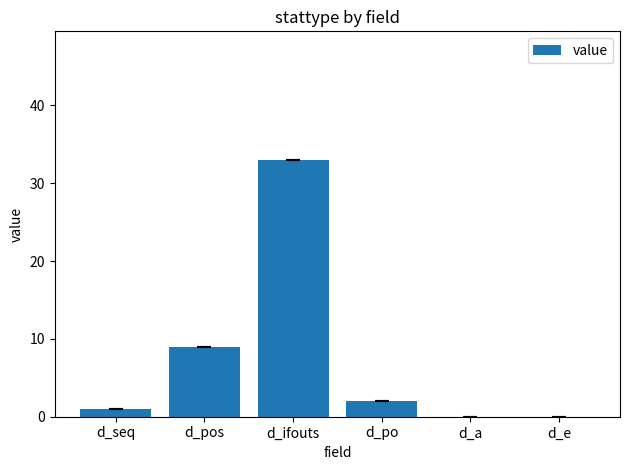

Is it true that the value at d_pos is 9?

True